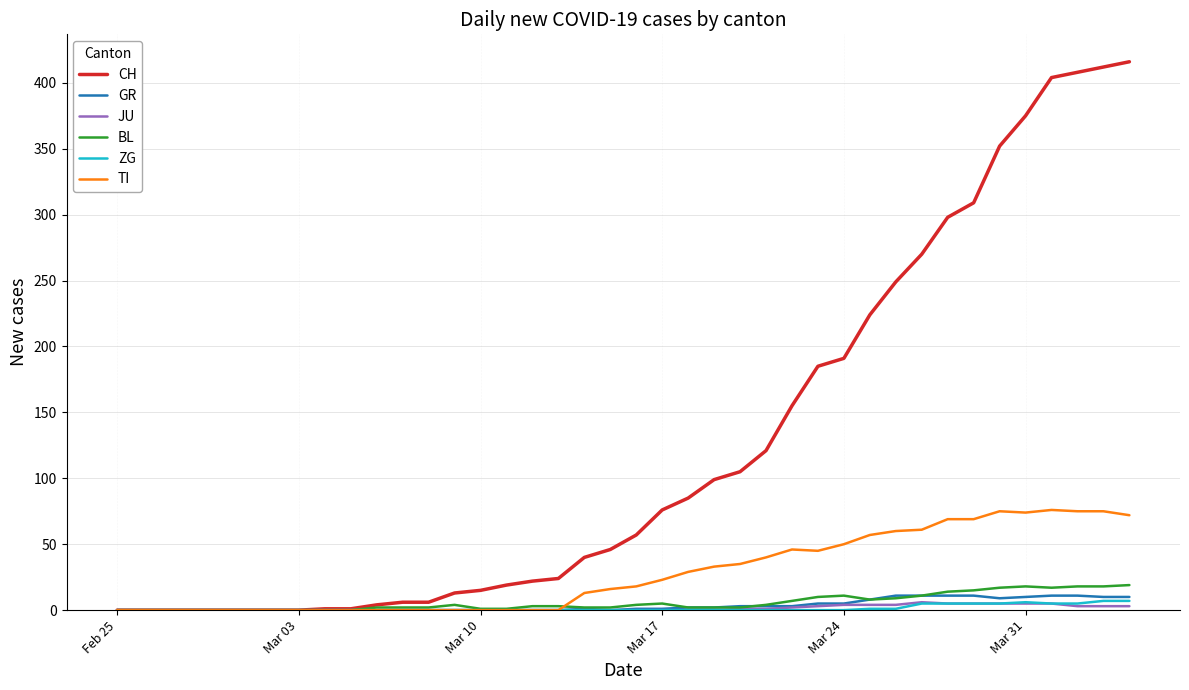

What is the highest value of the CH series?

416